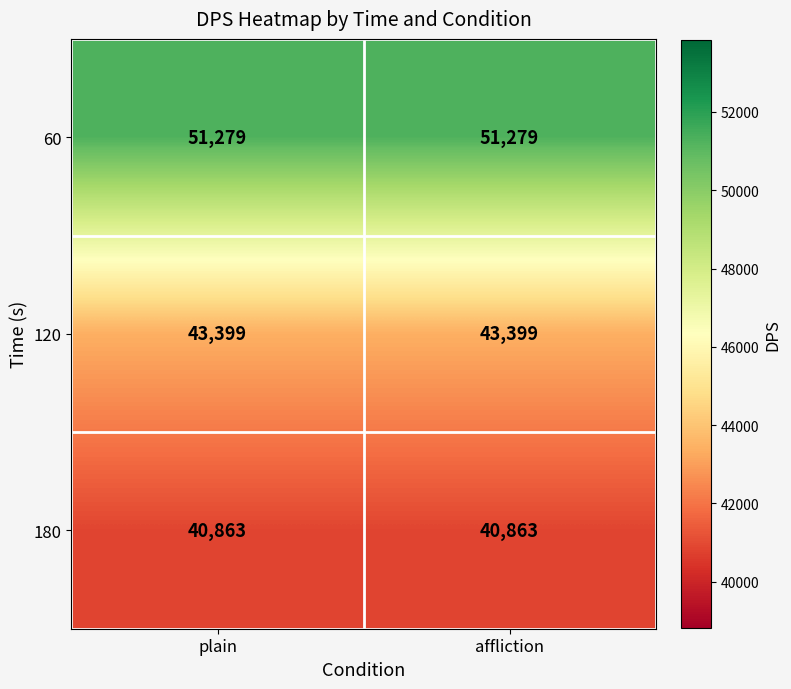

Reading left to right, transcribe all the data shown in this chart.

60: 51279	51279
120: 43399	43399
180: 40863	40863